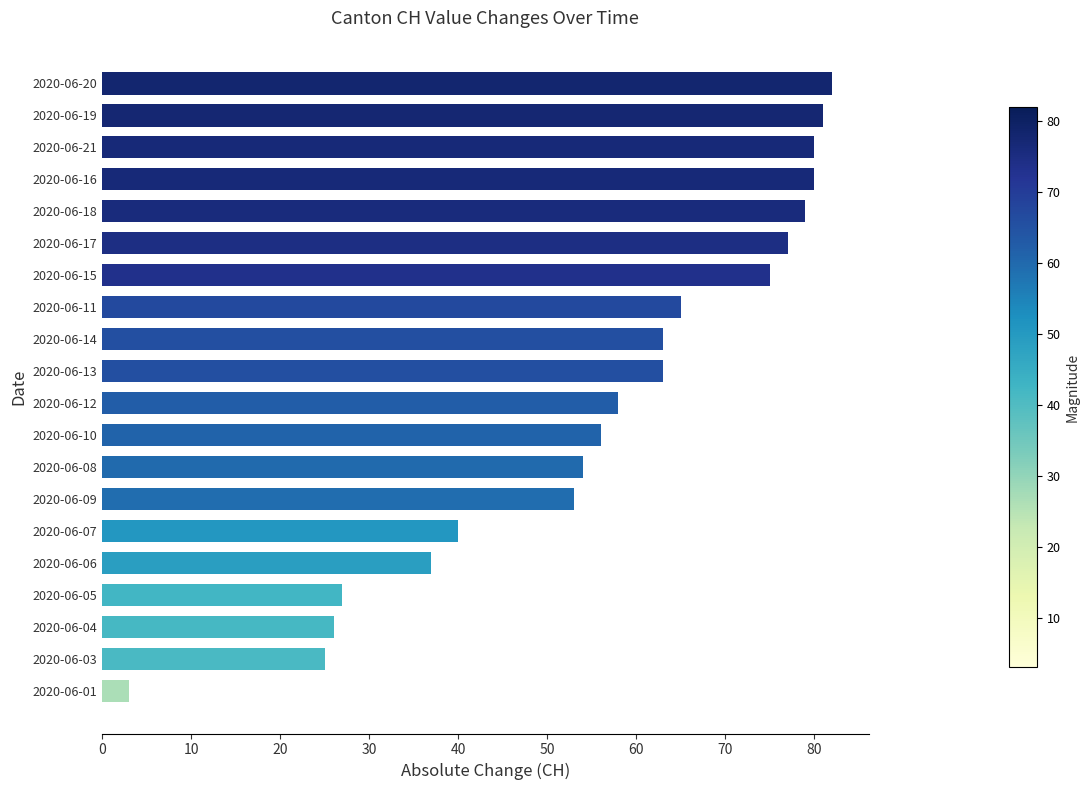

Reading bottom to top, extract all data points from this chart.

2020-06-01=3	2020-06-03=25	2020-06-04=26	2020-06-05=27	2020-06-06=37	2020-06-07=40	2020-06-09=53	2020-06-08=54	2020-06-10=56	2020-06-12=58	2020-06-13=63	2020-06-14=63	2020-06-11=65	2020-06-15=75	2020-06-17=77	2020-06-18=79	2020-06-16=80	2020-06-21=80	2020-06-19=81	2020-06-20=82